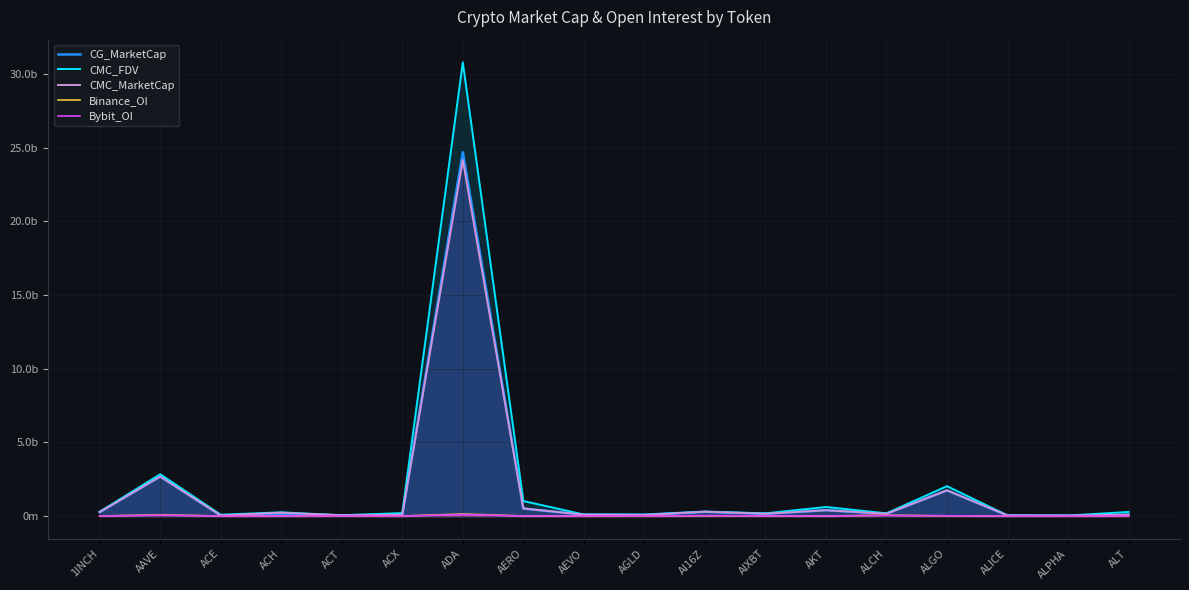

At which label does Binance_OI first exceed 4687411?

AAVE